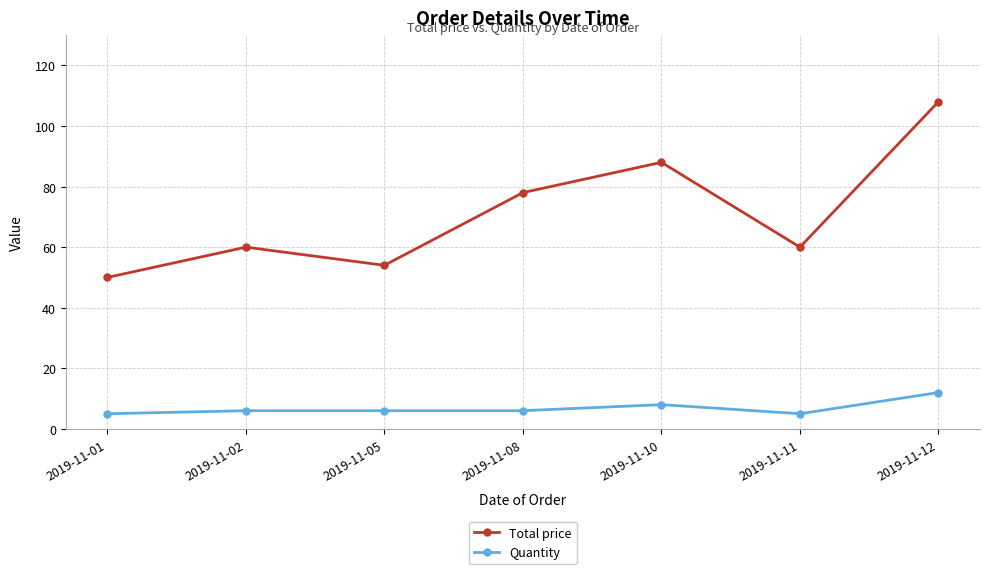

Reading left to right, transcribe all the data shown in this chart.

Total price: 50	60	54	78	88	60	108
Quantity: 5	6	6	6	8	5	12